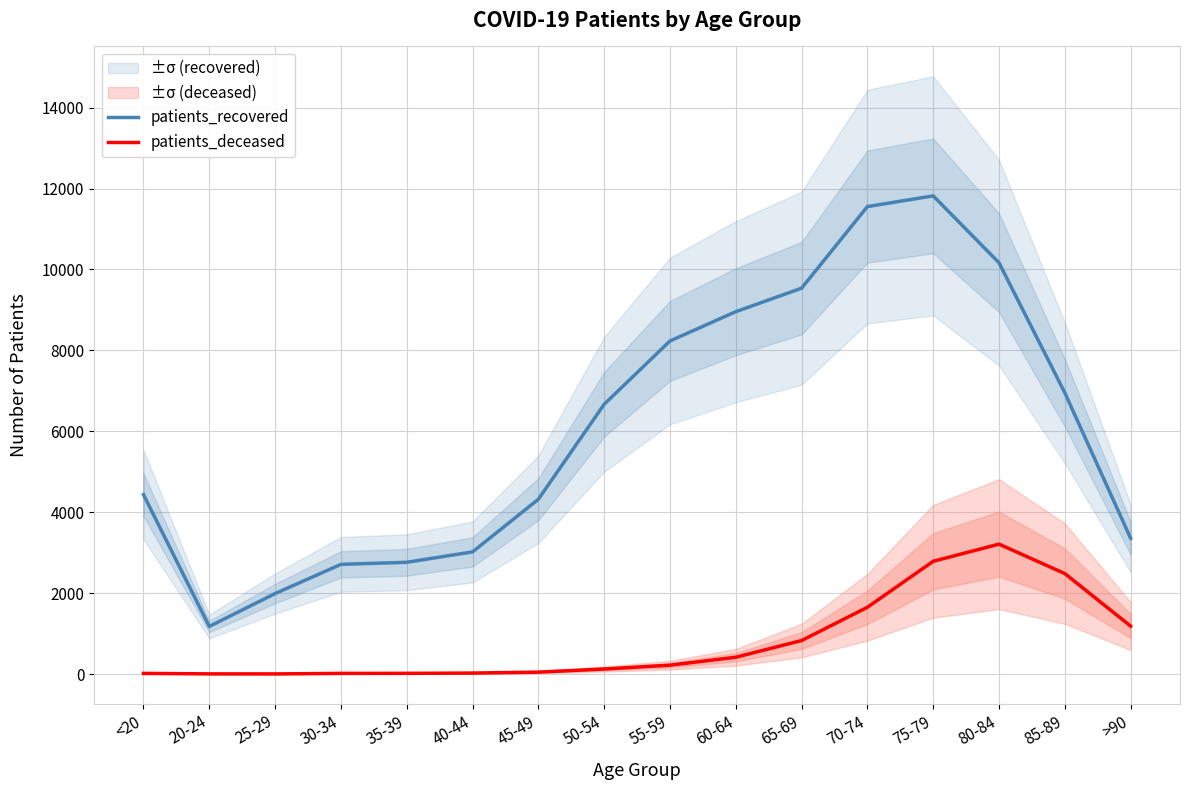

The value of patients_recovered at 50-54 is 6667. True or false?

True